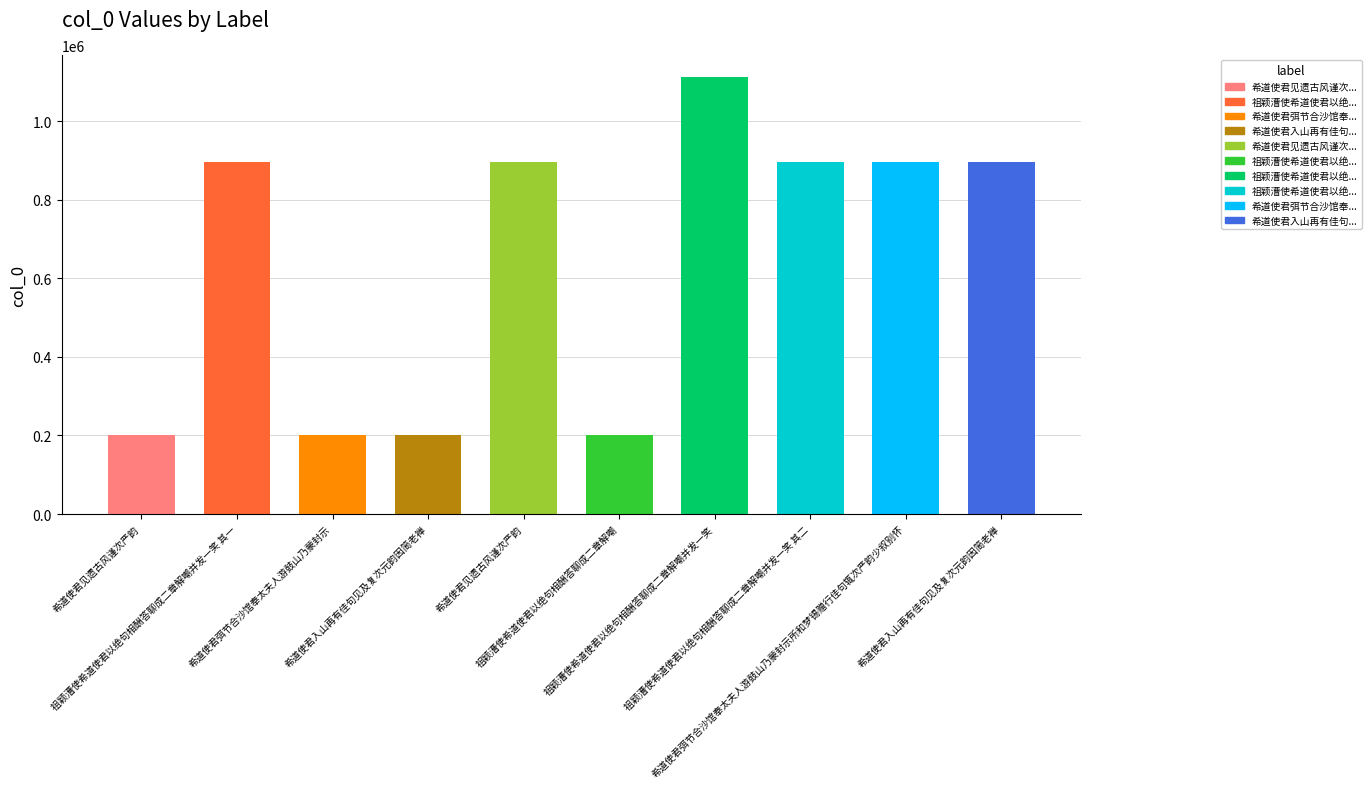

What is the change in value from 祖颖漕使希道使君以绝句相酬答聊成二章解嘲并发一笑 to 希道使君弭节合沙馆奉太夫人游鼓山乃蒙封示所和梦锡赠行佳句辄次严韵少叙别怀?

-217023